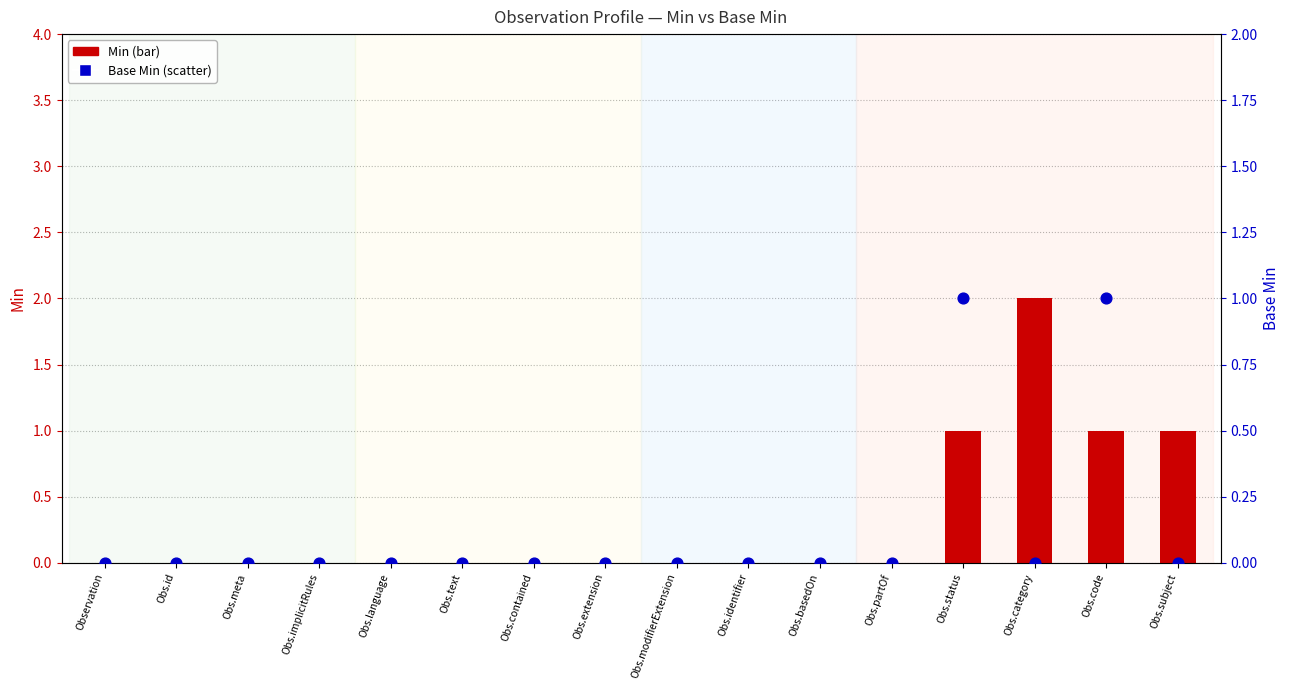

Which series reaches the minimum Y coordinate?

Min